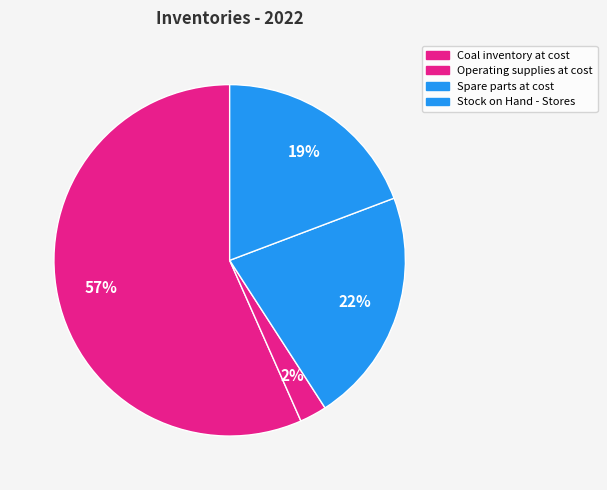

What is the change in value from Operating supplies at cost to Spare parts at cost?

+1191767